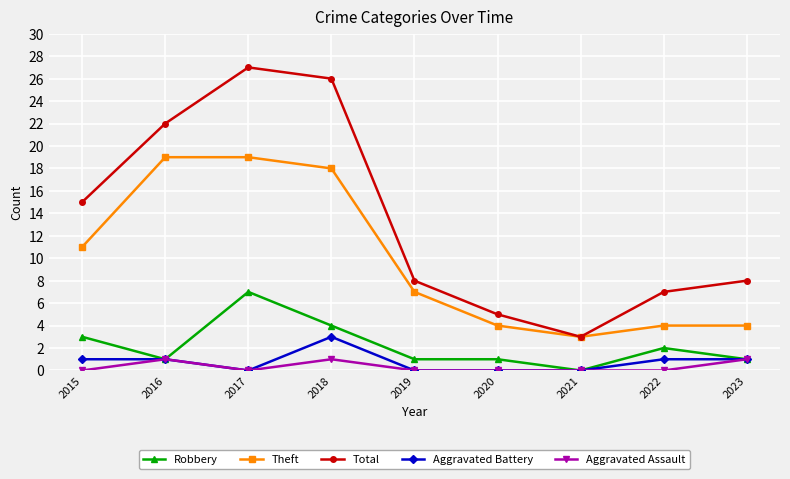

Is the value of Total at 2017 greater than the value of Aggravated Battery at 2023?

Yes